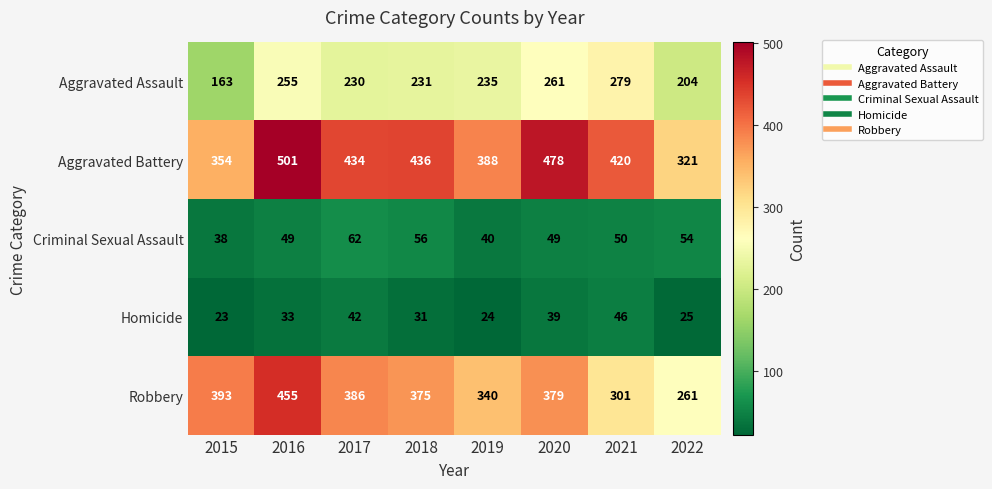

What is the lowest value of the Aggravated Battery series?

321